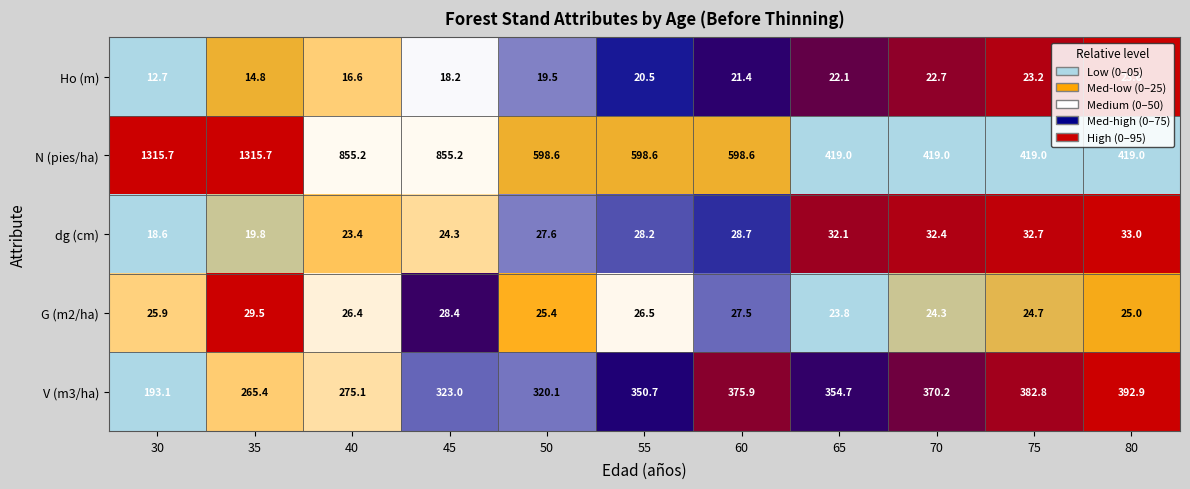

At which label does G (m2/ha) reach its peak?

35